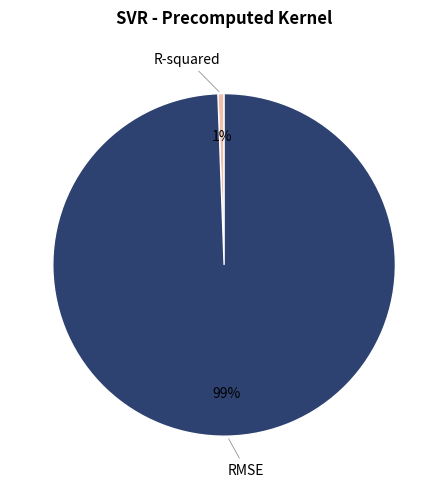

To the nearest percent, what is the average slice percentage?

50%